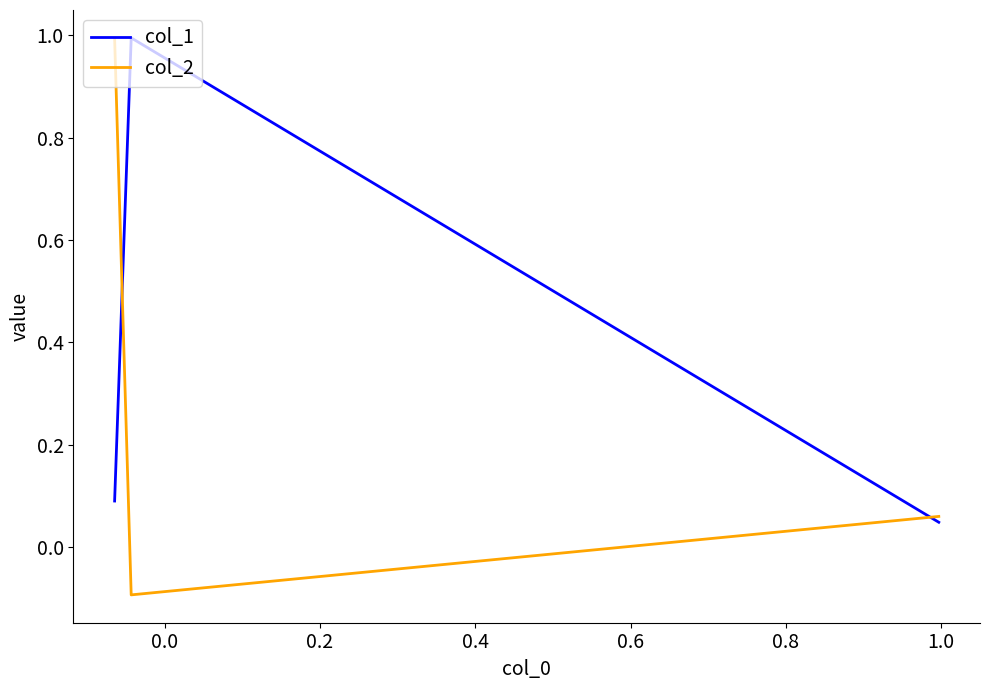

What position from the right is 0.0?

2